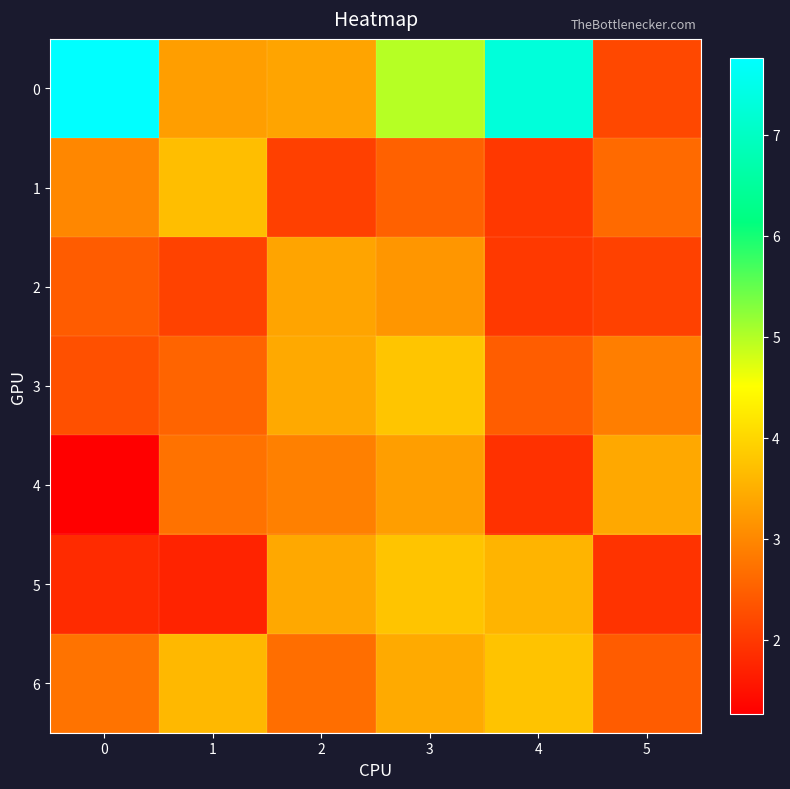

Reading right to left, extract all data points from this chart.

0: 5=2.2	4=7.3	3=5.0	2=3.4	1=3.3	0=7.8
1: 5=2.6	4=2.0	3=2.5	2=2.1	1=3.7	0=3.0
2: 5=2.1	4=2.0	3=3.2	2=3.4	1=2.1	0=2.5
3: 5=2.9	4=2.5	3=3.8	2=3.4	1=2.6	0=2.3
4: 5=3.4	4=1.9	3=3.3	2=2.9	1=2.7	0=1.3
5: 5=1.9	4=3.6	3=3.8	2=3.4	1=1.7	0=1.8
6: 5=2.5	4=3.8	3=3.5	2=2.7	1=3.6	0=2.8